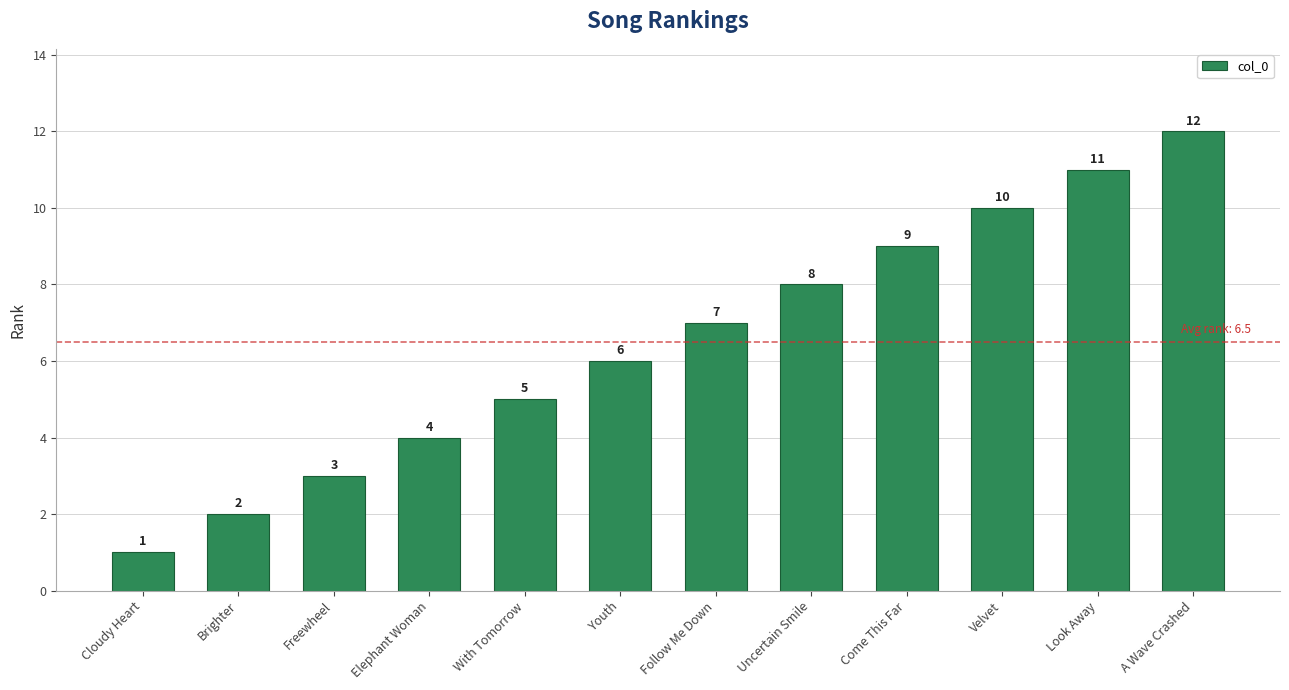

What is the difference between the maximum and minimum values?

11